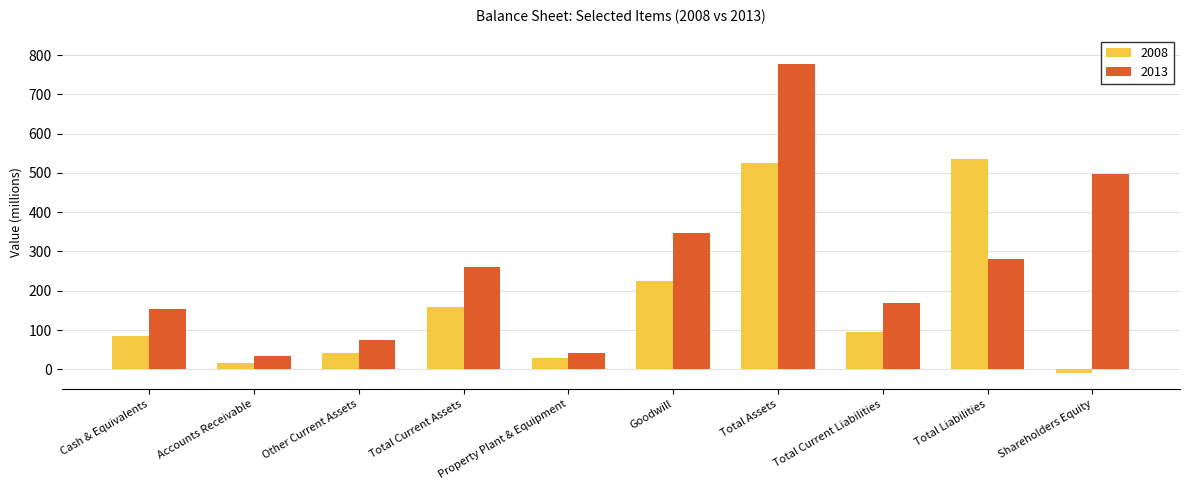

Is it true that 2013 equals 154 at Cash & Equivalents?

True